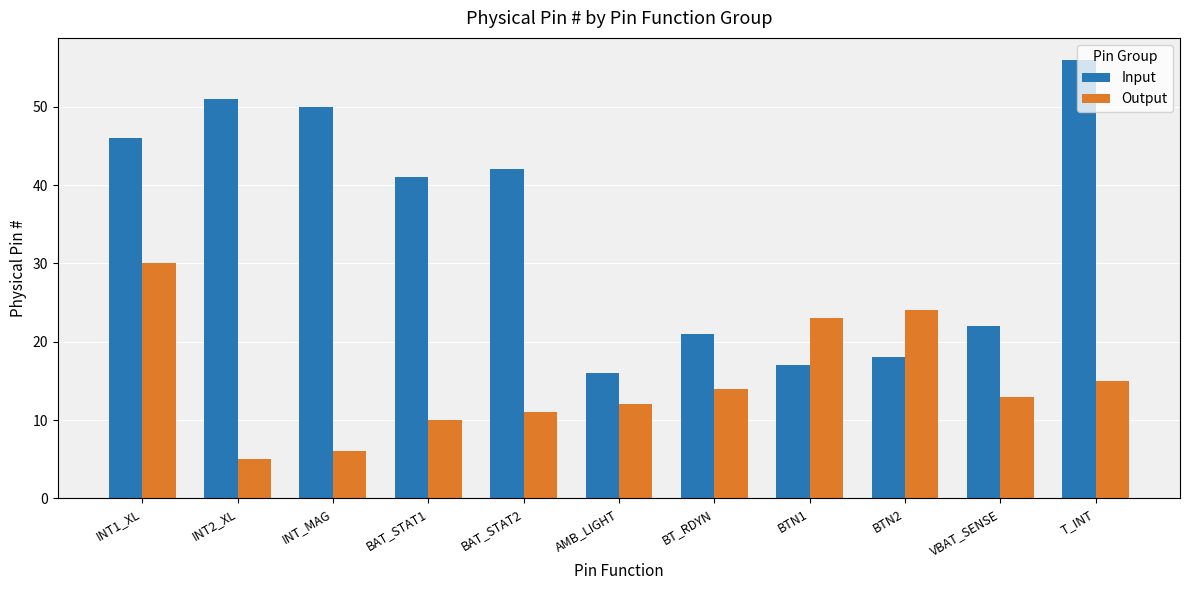

Which series has the widest spread of values?

Input